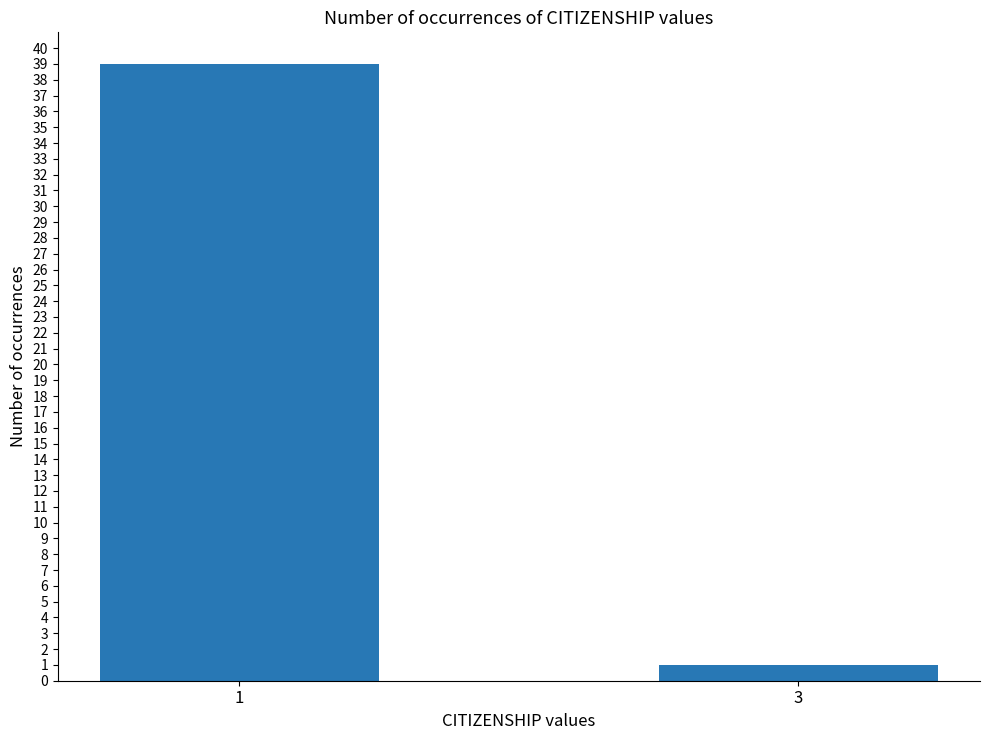

How many values are below 39?

1